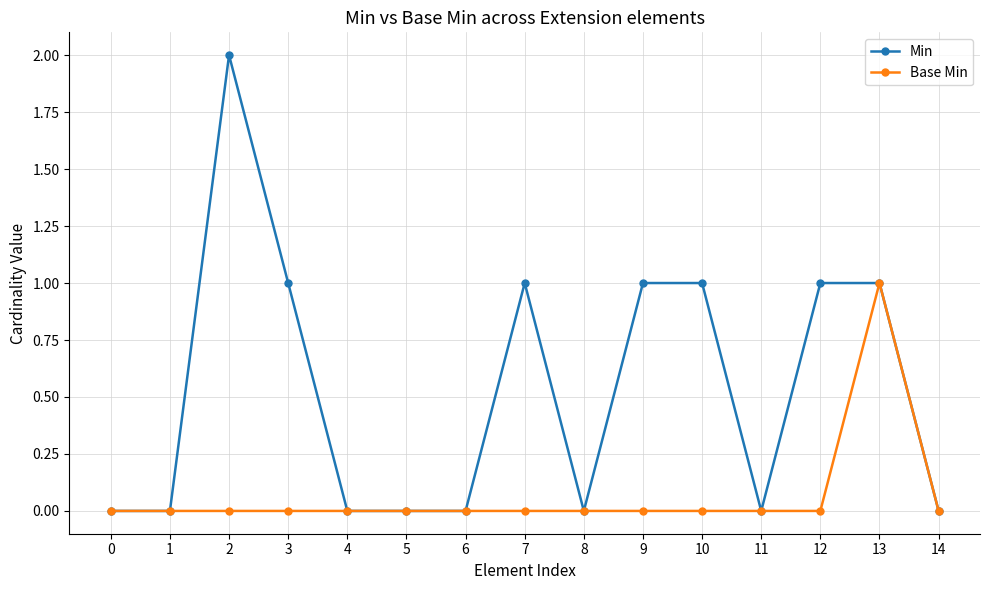

Which series has the largest range (max minus min)?

Min